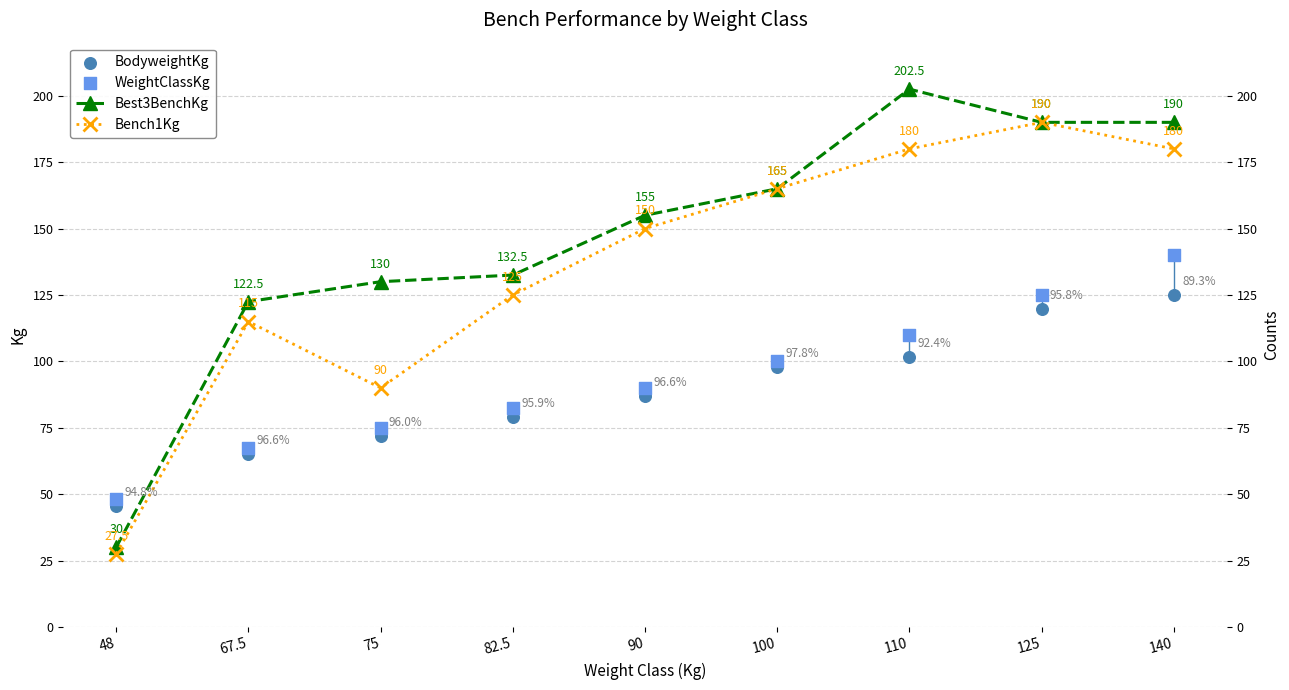

At which category is the sum across all series the highest?

140